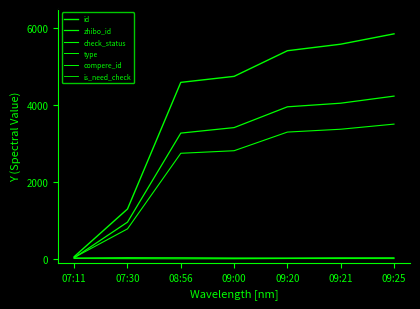

Does the chart have visible grid lines?

No